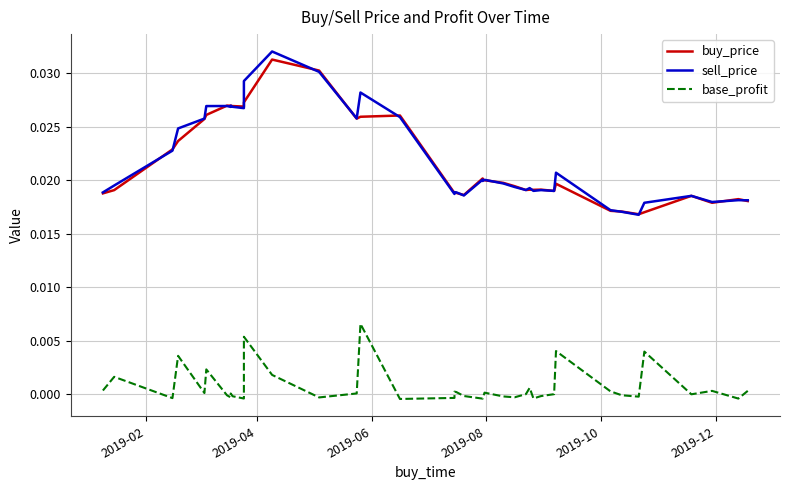

List the series in order of their peak value, highest first.

sell_price, buy_price, base_profit